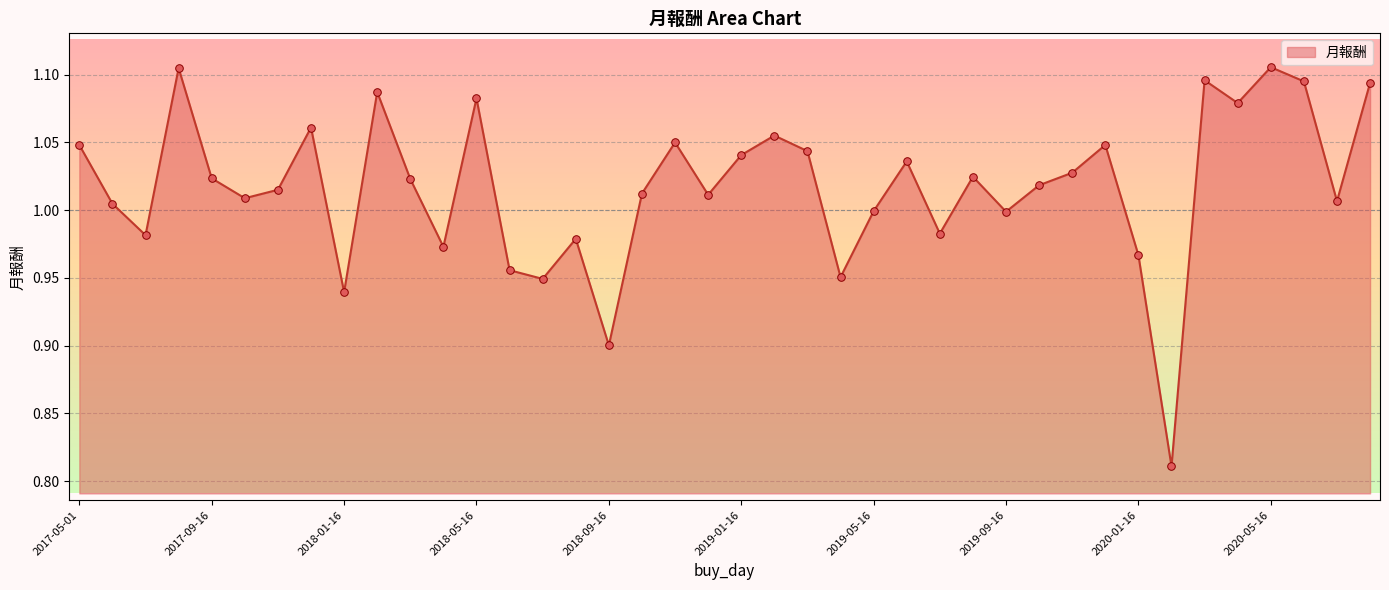

Is this an area chart (filled region under the line)?

Yes